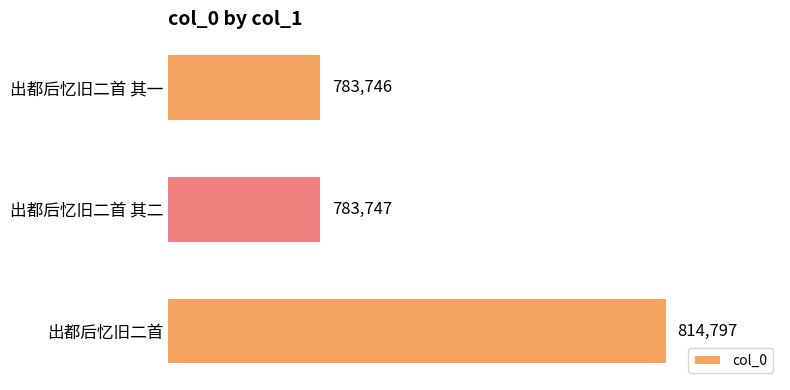

List the labels in order of value, smallest first.

出都后忆旧二首 其一, 出都后忆旧二首 其二, 出都后忆旧二首